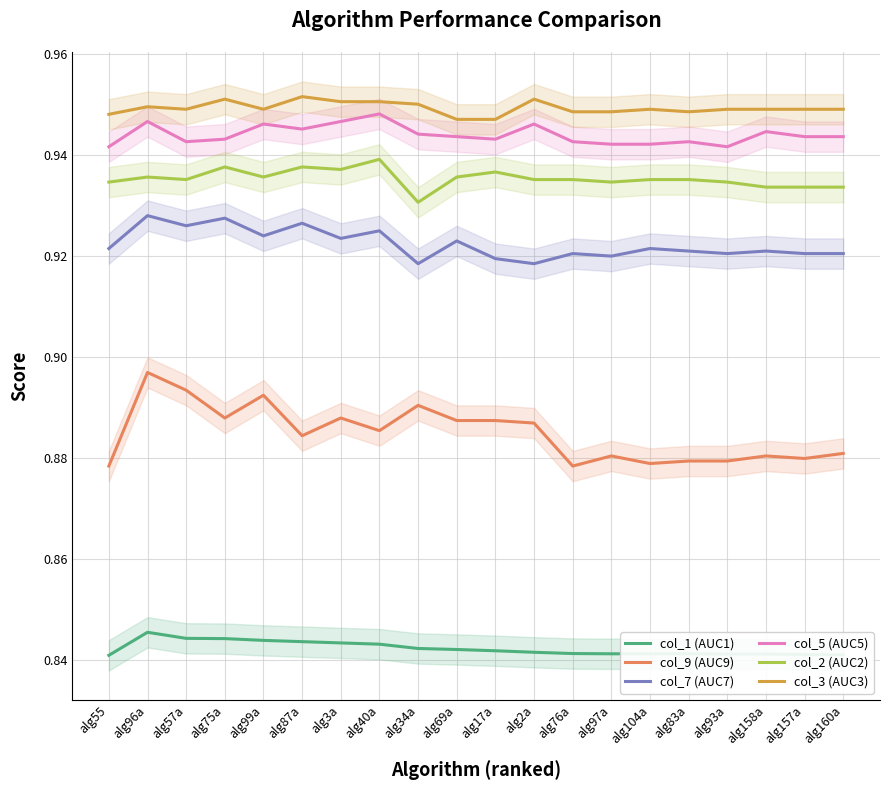

What is the minimum value for col_2 (AUC2)?

0.9